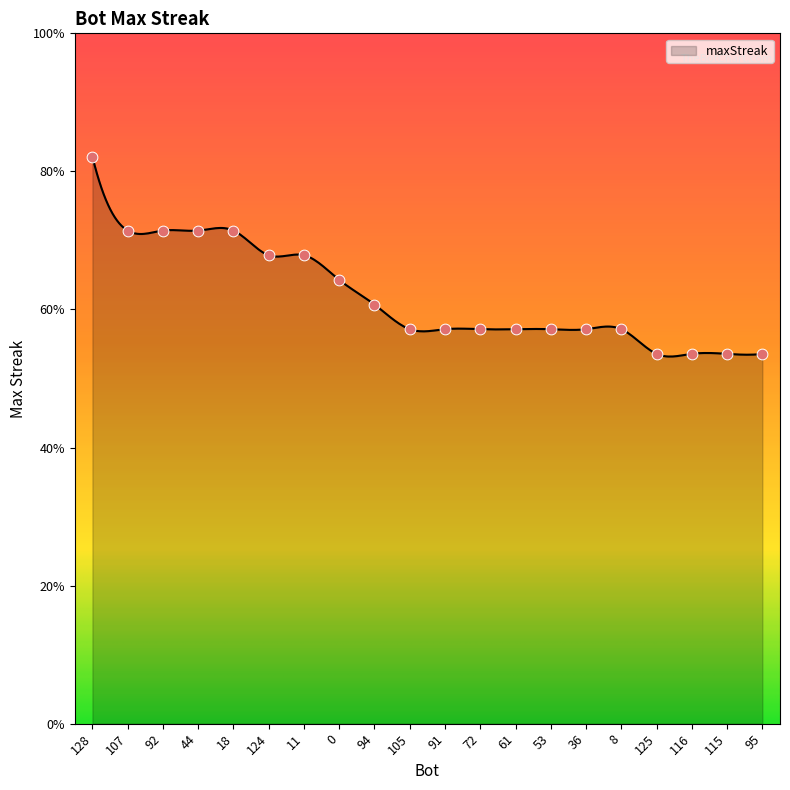

Approximately how many times larger is the value at 11 compared to 72?

1.2